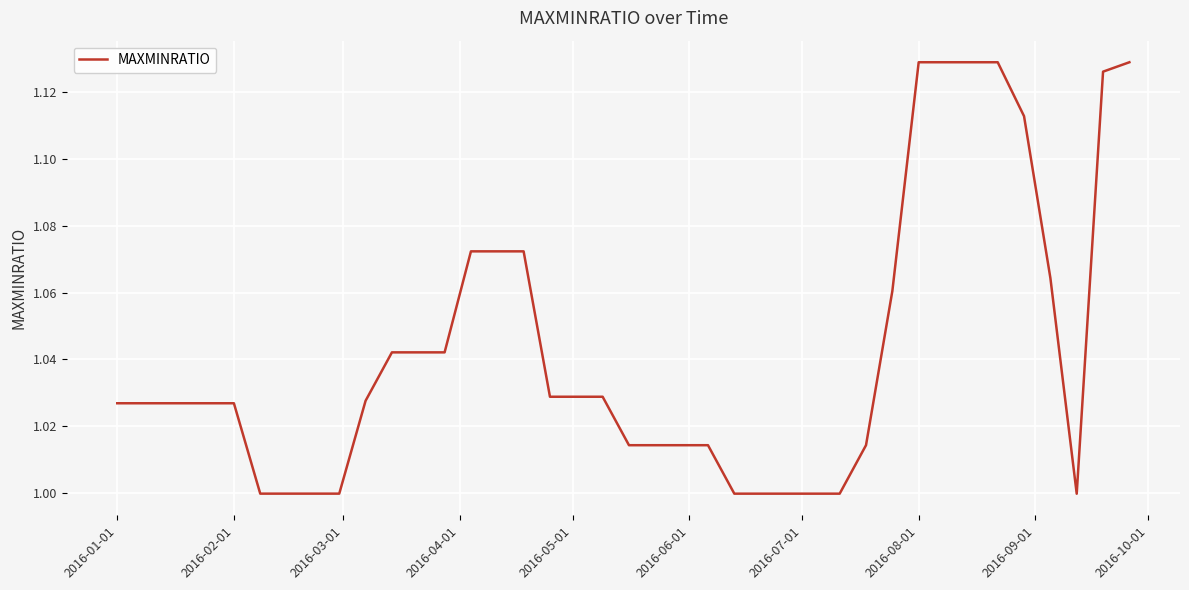

What is the average value?

1.0